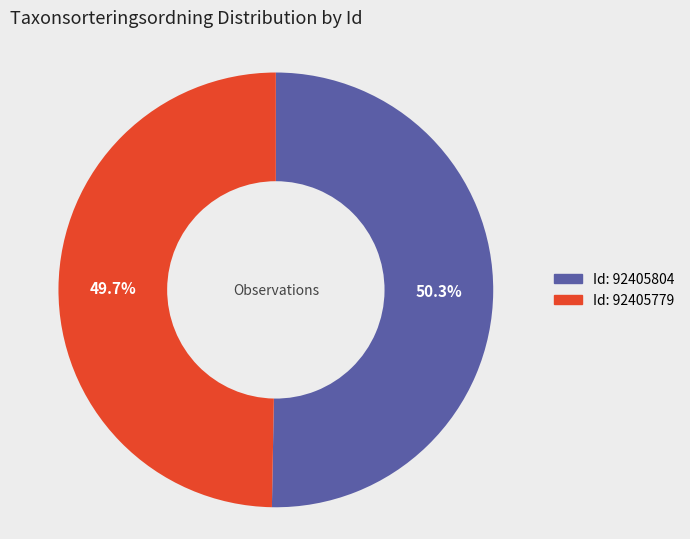

Count the number of slices in the pie.

2